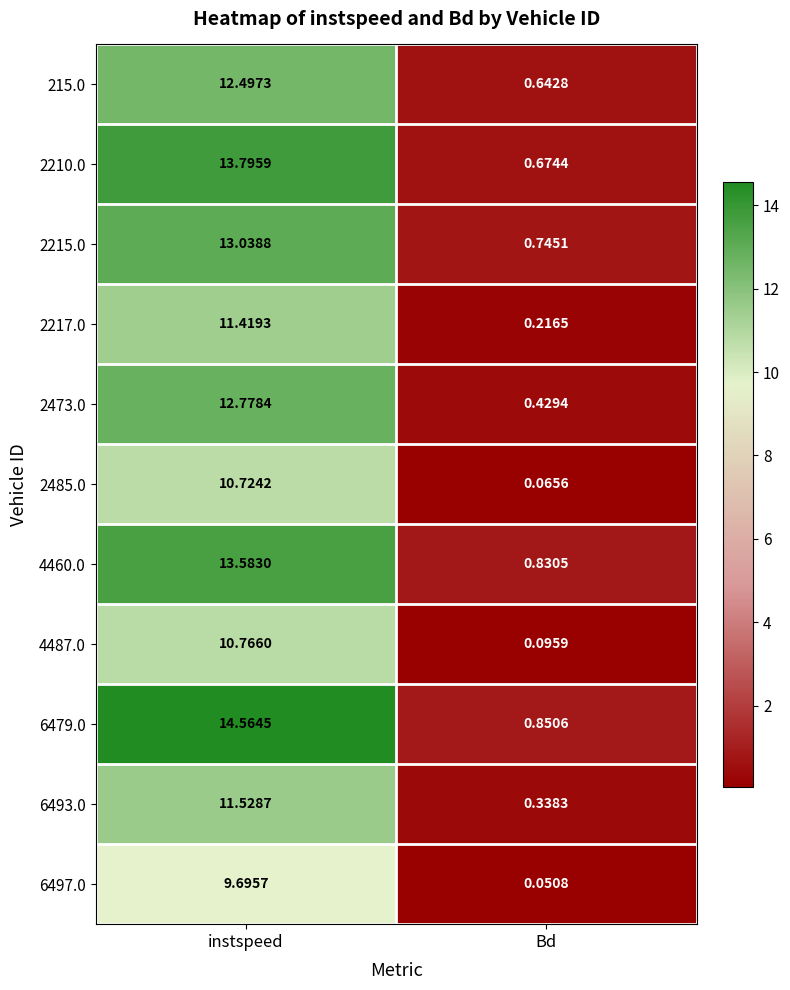

At which category is the sum across all series the highest?

instspeed